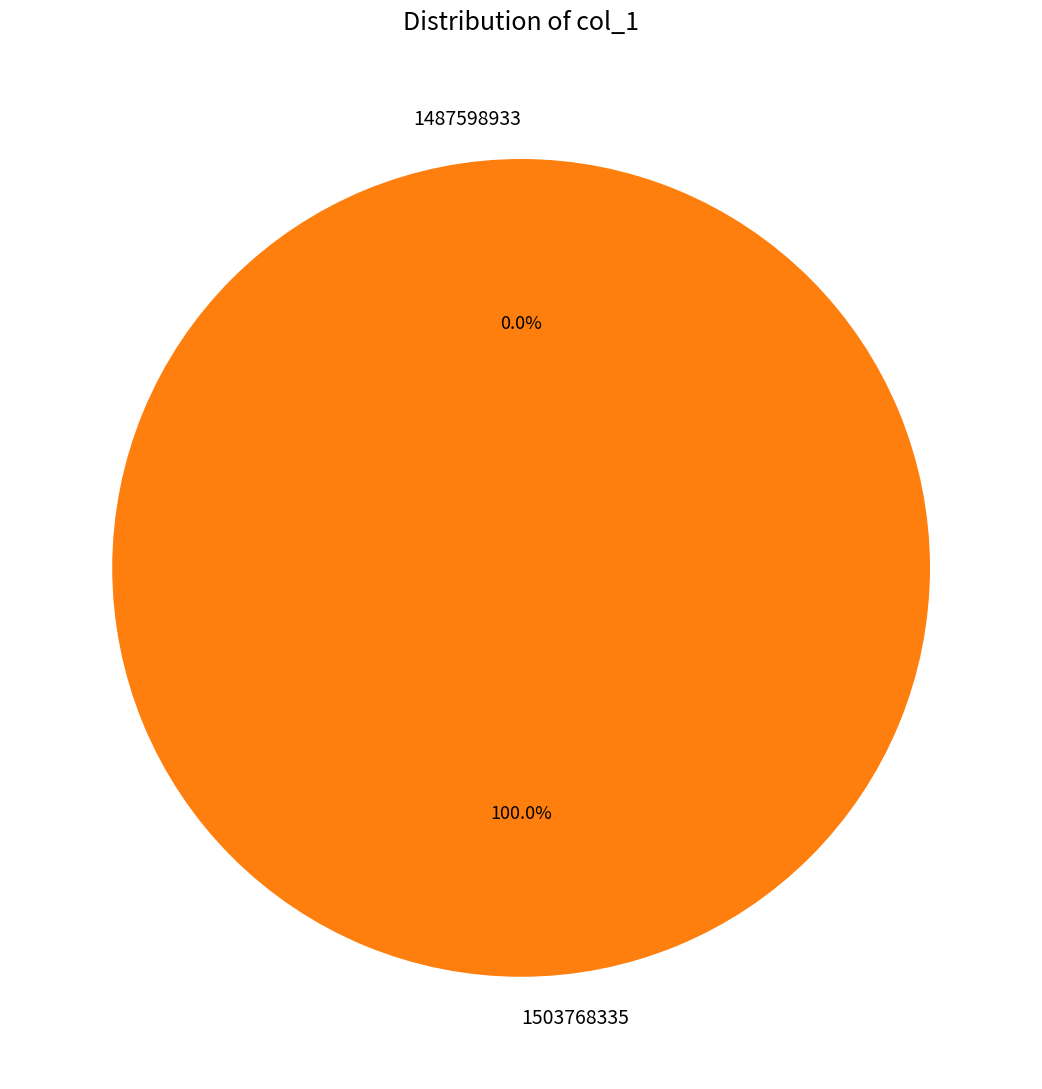

Count the number of slices in the pie.

2